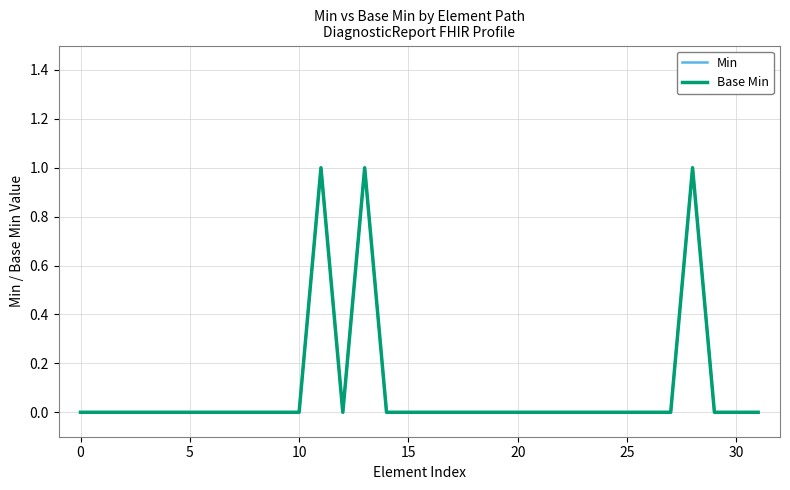

What is the maximum value for Min?

1